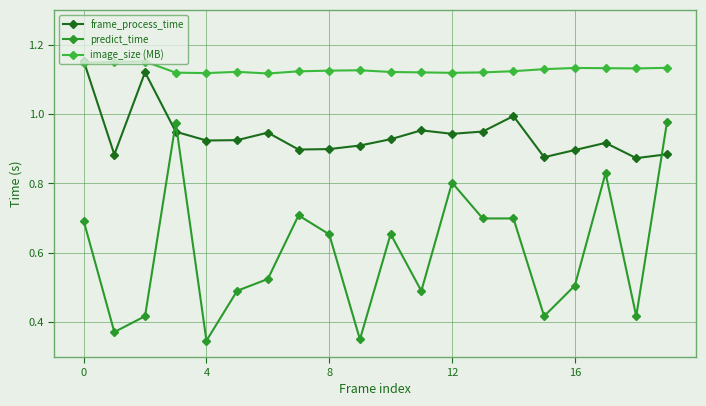

How many lines are shown in the chart?

3